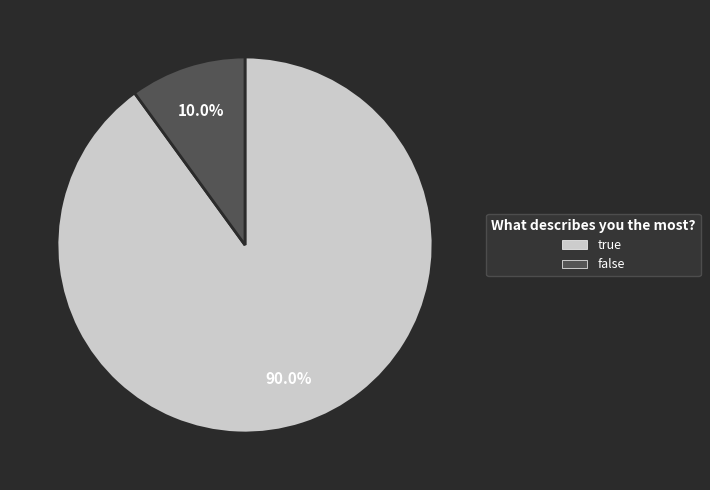

Rank the categories by value from lowest to highest.

false, true